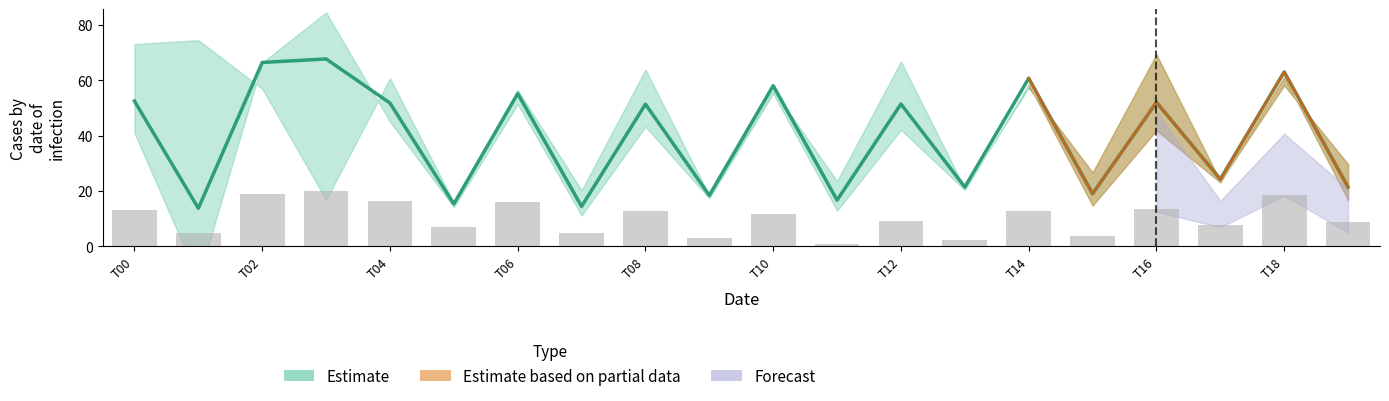

Are the bars grouped side by side (vs. stacked)?

Yes